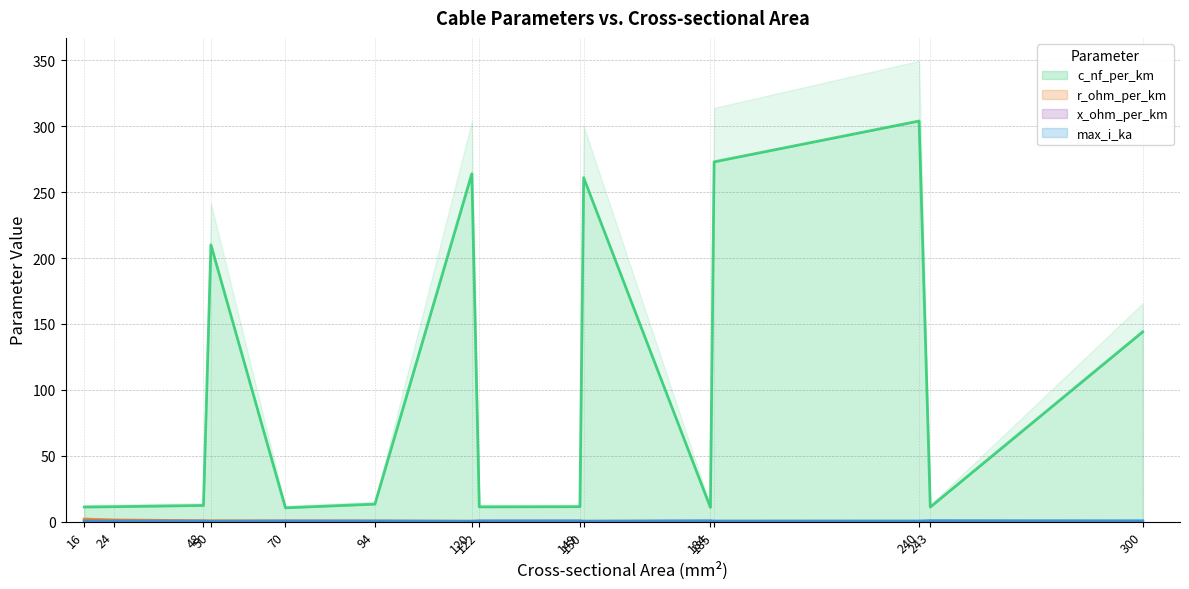

At which category does x_ohm_per_km reach its first local peak?

70